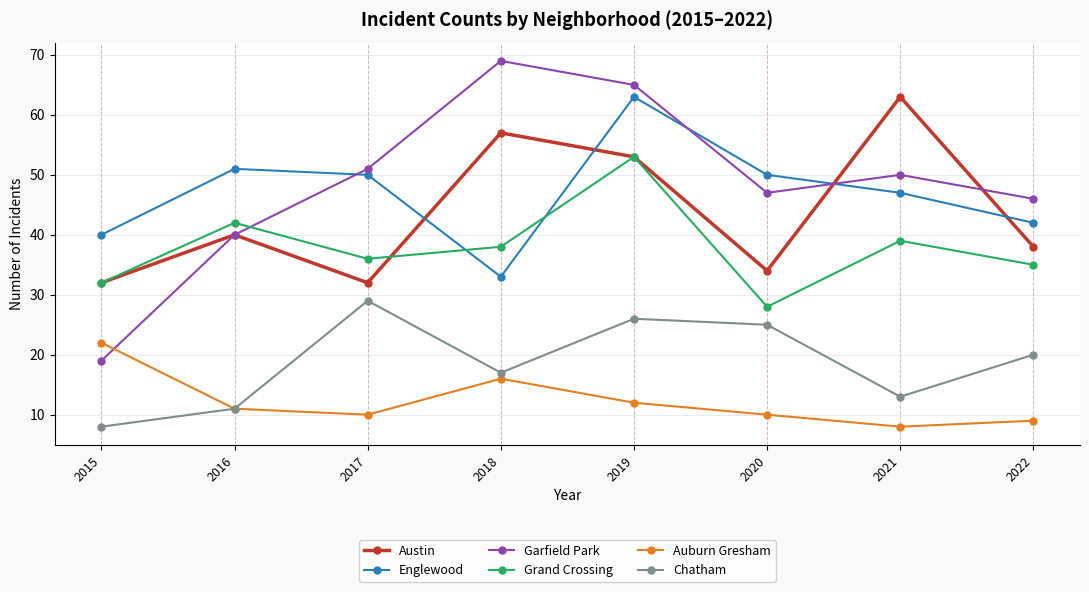

How many data points in Grand Crossing are less than 38?

4